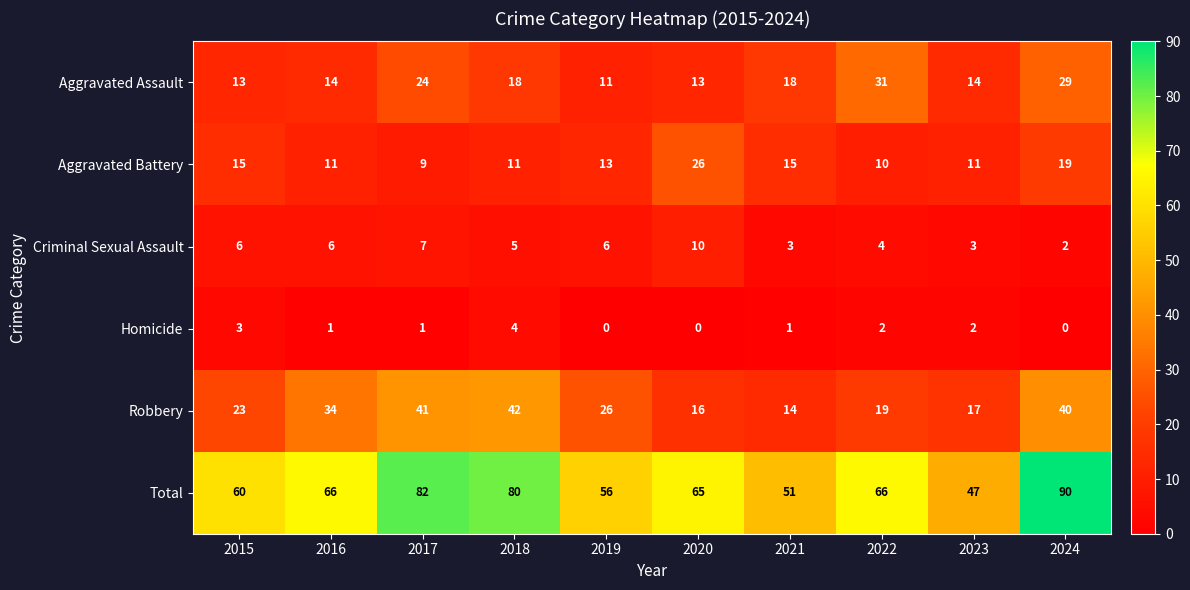

Which series has the largest total across all categories?

Total